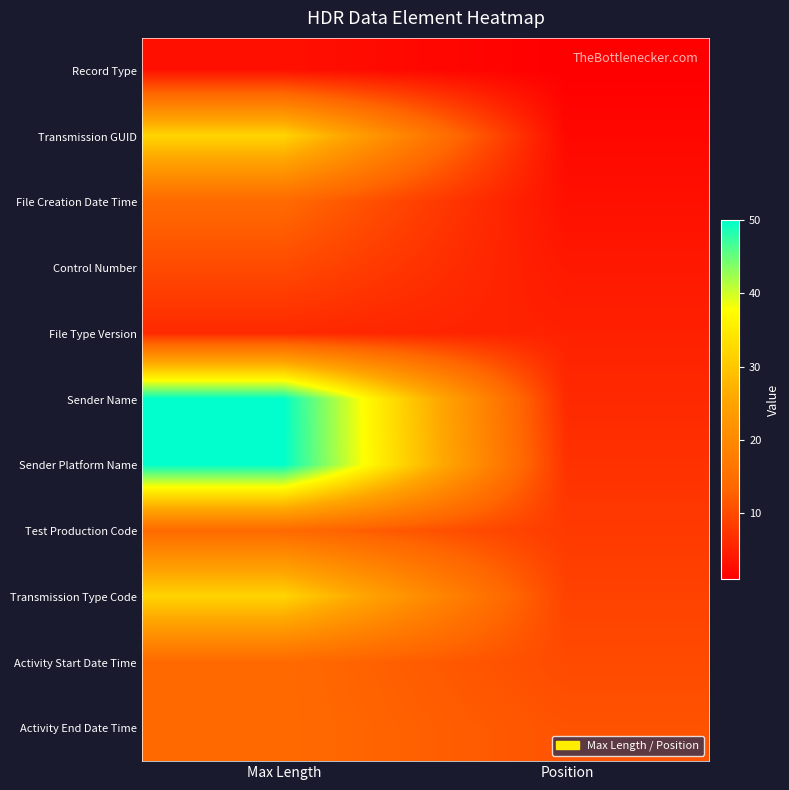

What is the spread (max minus min) of values at Max Length?

47